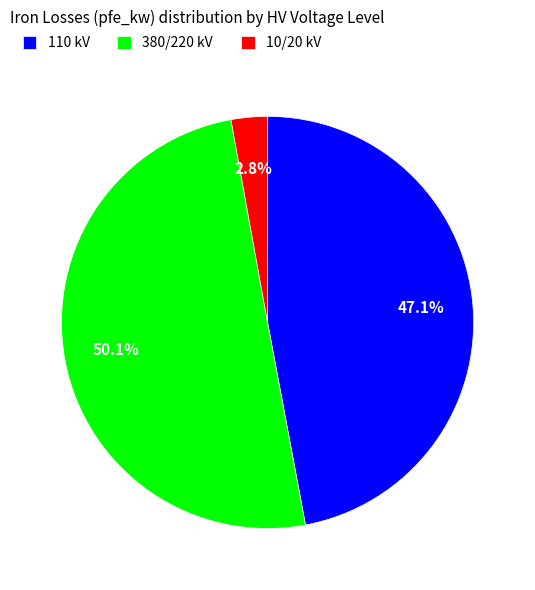

To the nearest percent, what is the average slice percentage?

33%